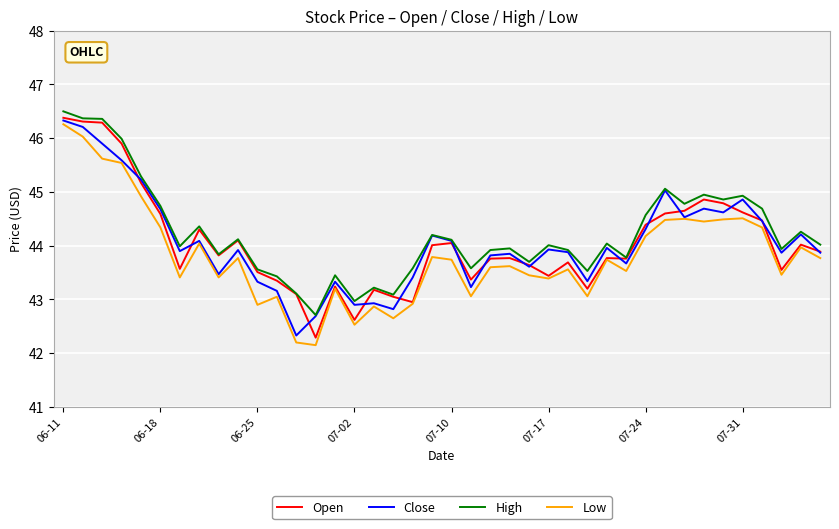

What is the maximum value shown in the chart?

46.5